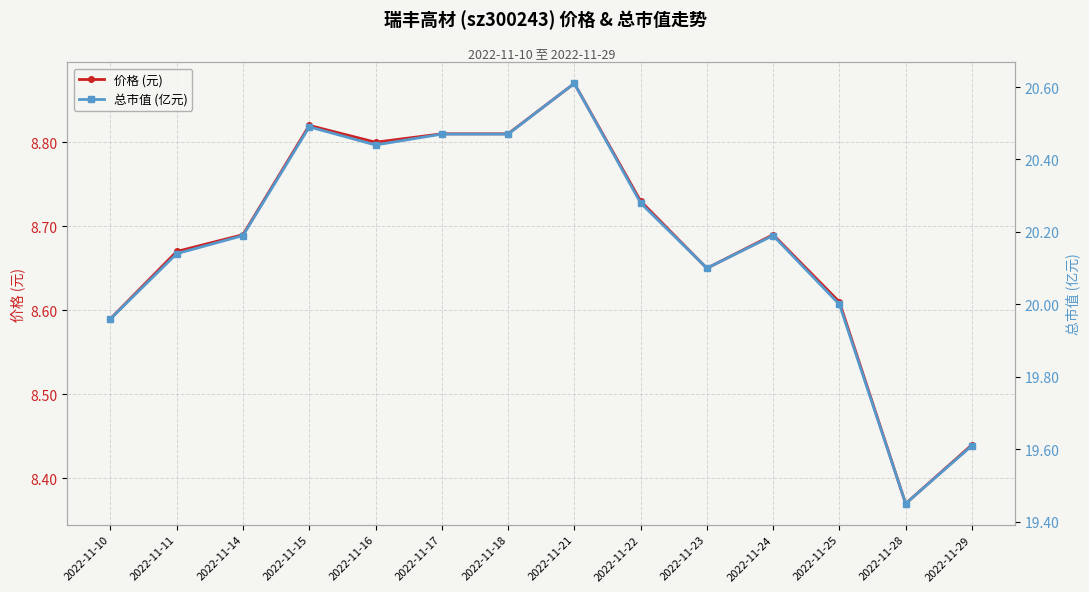

What is the value of the 总市值 (亿元) point at the 13th from the left?

19.4